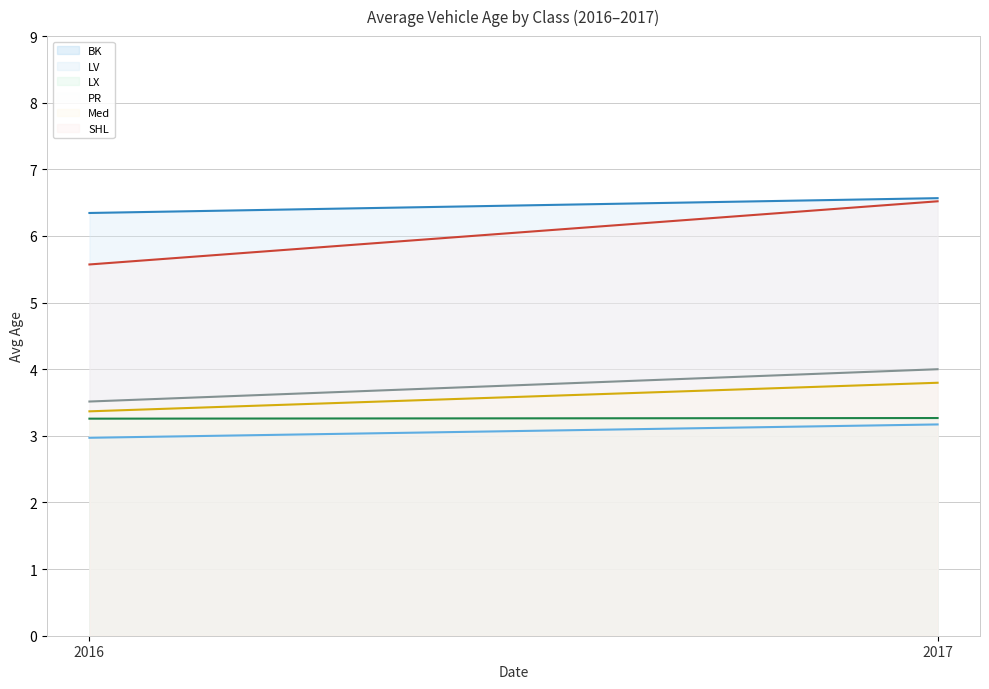

Which label corresponds to the largest value in the chart?

2017